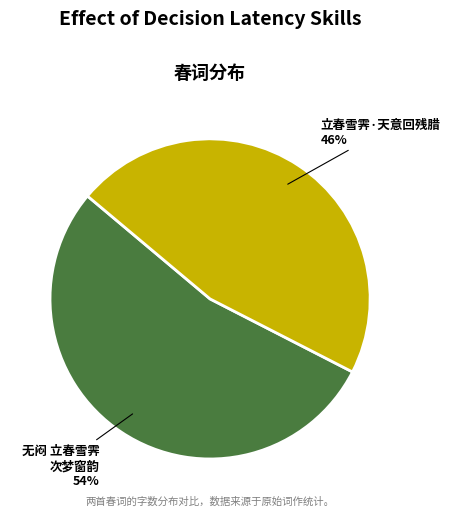

Does 无闷 立春雪霁 次梦窗韵 represent more than half of the total?

Yes